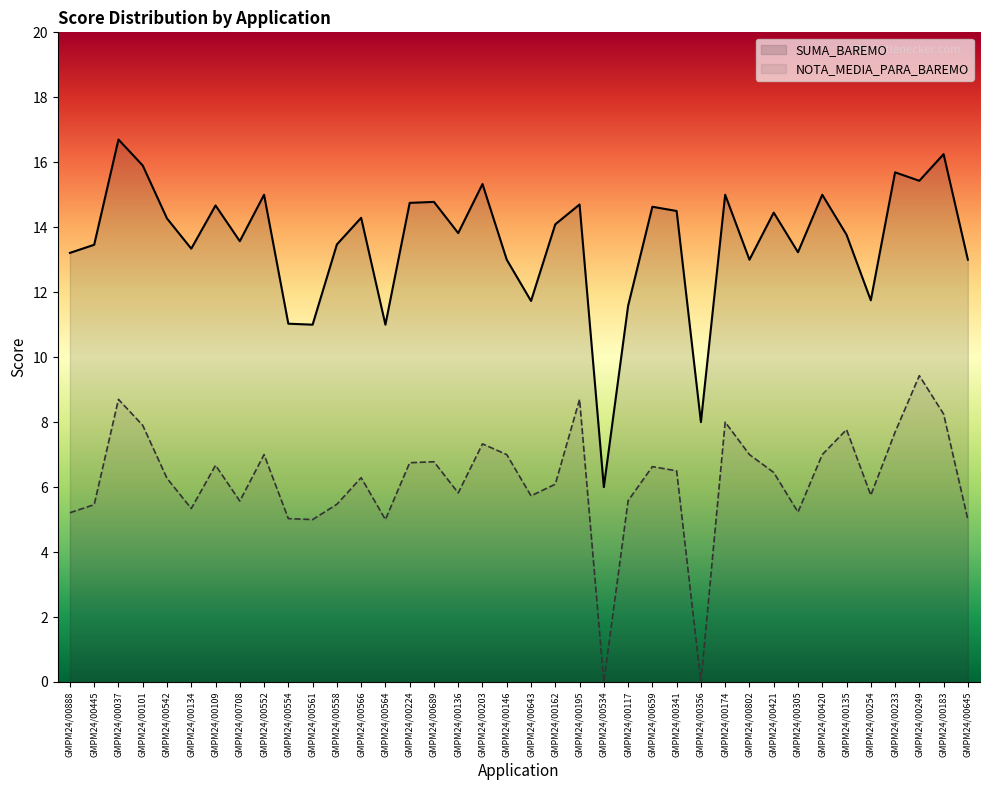

What is the difference between the maximum and minimum values in the SUMA_BAREMO series?

10.7